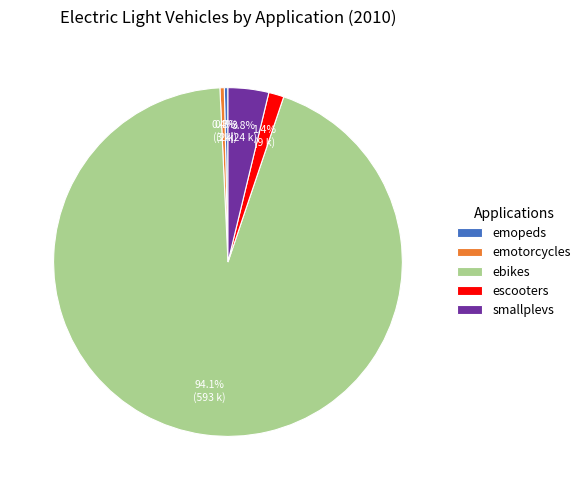

Which slice is the largest?

ebikes